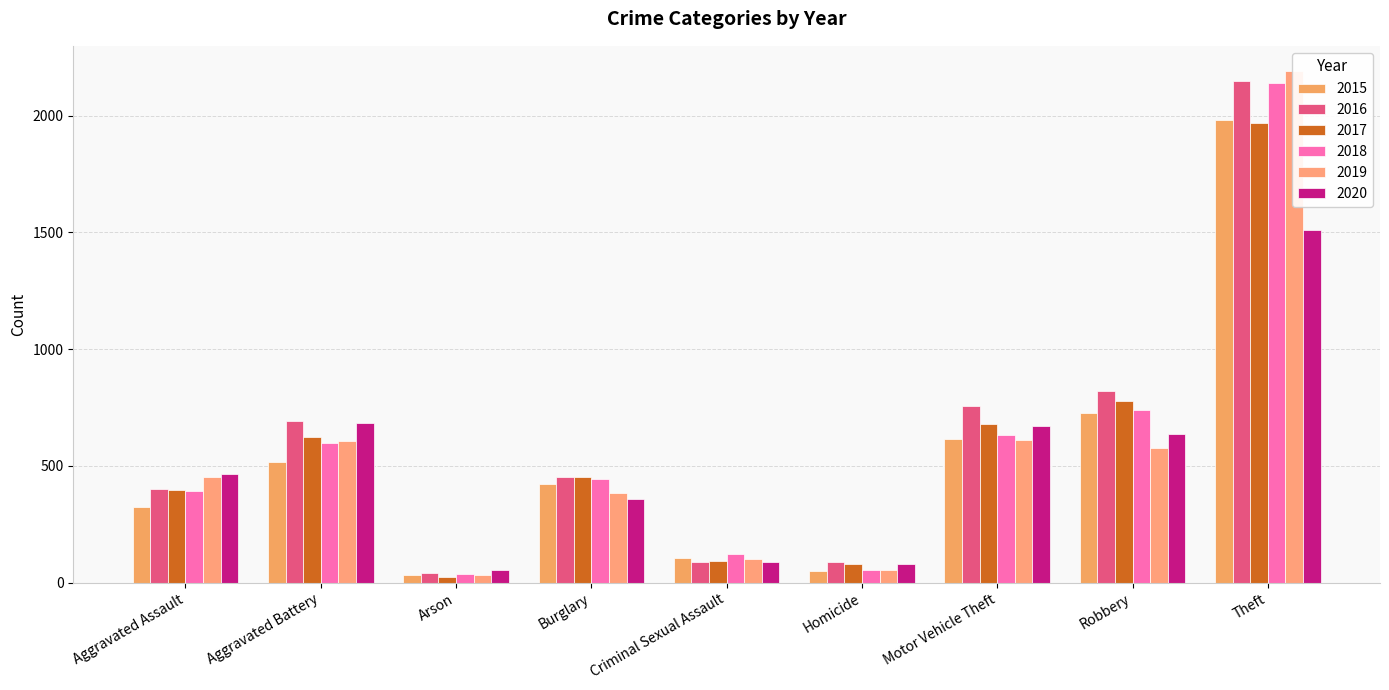

What is the total value across all series at Aggravated Assault?

2431